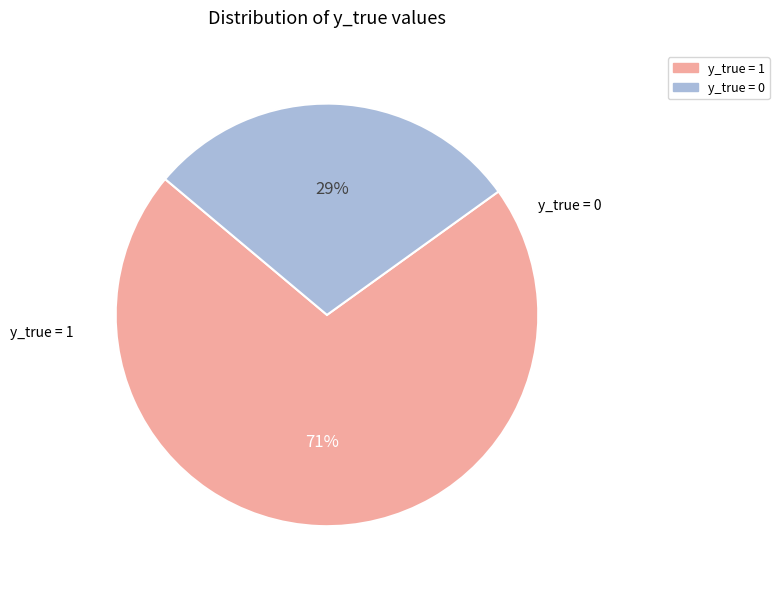

Is there any slice that represents more than half of the pie?

Yes